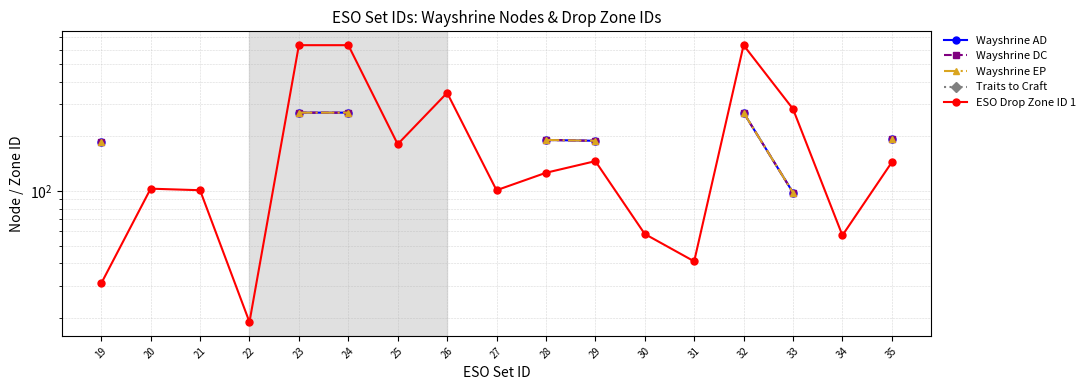

What is the greatest value displayed?

635.0